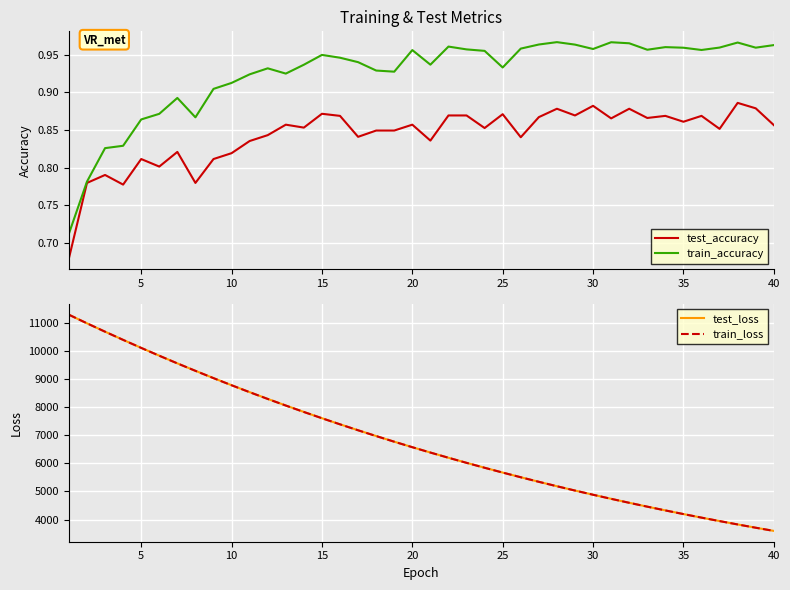

Reading left to right, extract all data points from this chart.

test_accuracy: 0.7	0.8	0.8	0.8	0.8	0.8	0.8	0.8	0.8	0.8	0.8	0.8	0.9	0.9	0.9	0.9	0.8	0.8	0.8	0.9	0.8	0.9	0.9	0.9	0.9	0.8	0.9	0.9	0.9	0.9	0.9	0.9	0.9	0.9	0.9	0.9	0.9	0.9	0.9	0.9
train_accuracy: 0.7	0.8	0.8	0.8	0.9	0.9	0.9	0.9	0.9	0.9	0.9	0.9	0.9	0.9	1.0	0.9	0.9	0.9	0.9	1.0	0.9	1.0	1.0	1.0	0.9	1.0	1.0	1.0	1.0	1.0	1.0	1.0	1.0	1.0	1.0	1.0	1.0	1.0	1.0	1.0
test_loss: 11295.4	10988.5	10691.3	10399.8	10114.6	9835.9	9563.1	9297.9	9037.9	8784.8	8537.3	8296.8	8061.4	7832.7	7609.6	7392.4	7181.0	6974.7	6773.4	6577.7	6387.4	6201.7	6021.0	5845.5	5674.1	5507.5	5345.3	5187.6	5034.0	4884.7	4739.2	4597.8	4460.2	4326.5	4196.4	4069.6	3946.6	3826.6	3710.2	3597.0
train_loss: 11294.6	10988.4	10690.0	10398.9	10113.1	9834.4	9561.4	9296.2	9036.3	8783.1	8535.9	8295.0	8060.4	7831.5	7608.4	7391.1	7179.5	6973.3	6772.4	6576.6	6386.3	6200.7	6020.1	5844.3	5673.3	5506.6	5344.5	5186.7	5033.2	4883.8	4738.4	4597.1	4459.5	4325.7	4195.5	4069.0	3945.8	3826.0	3709.6	3596.3